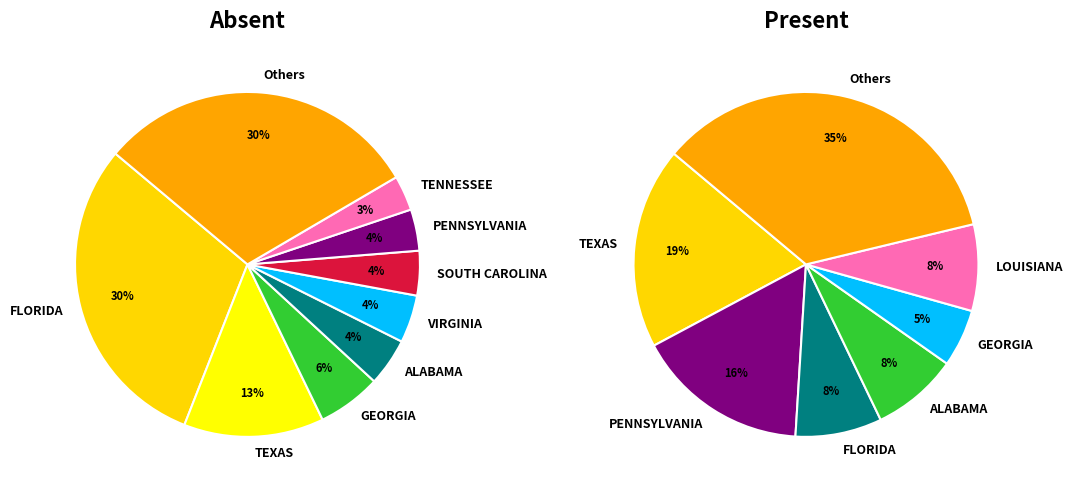

True or false: 15 accounts for 17% of the total.

False